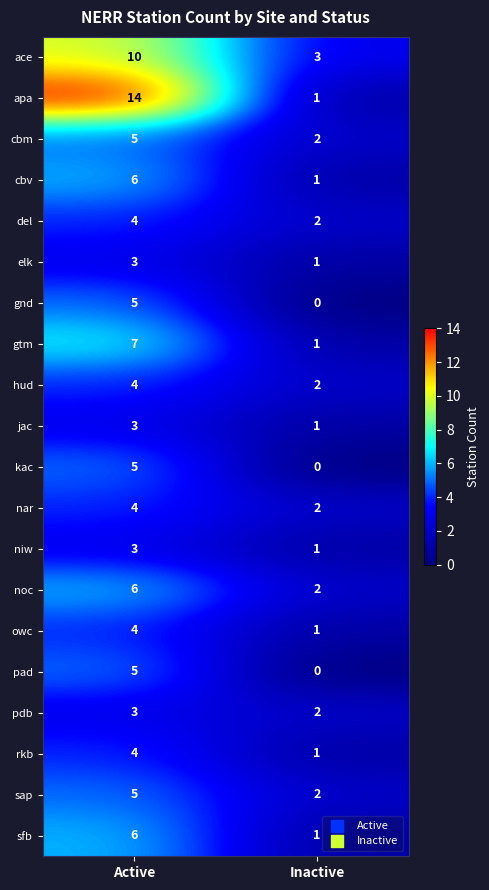

At how many categories does at least one series exceed 5?

1